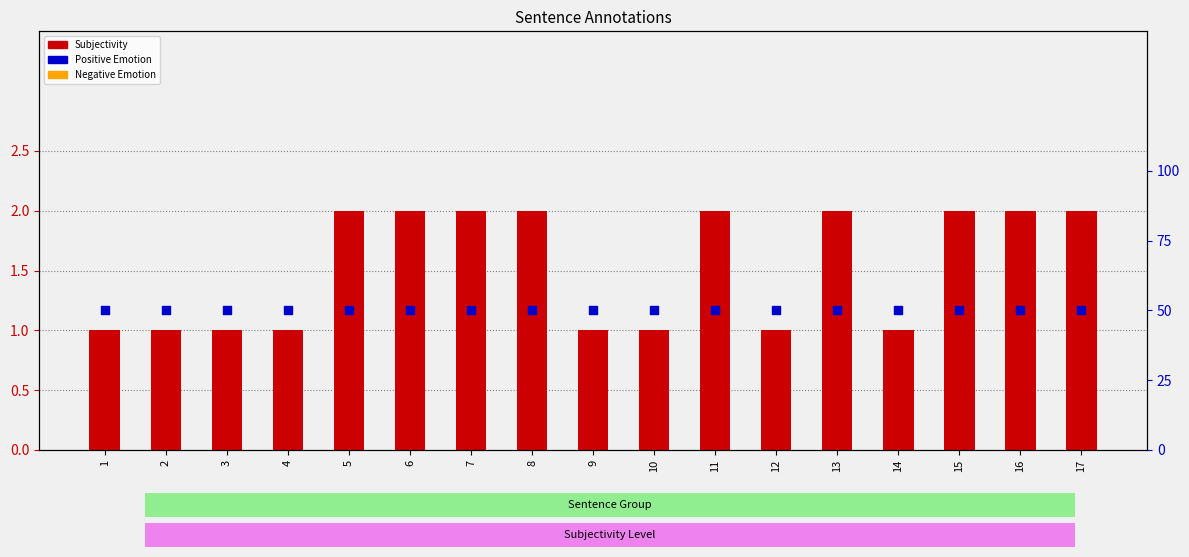

Which series has the largest total across all categories?

Positive Emotion